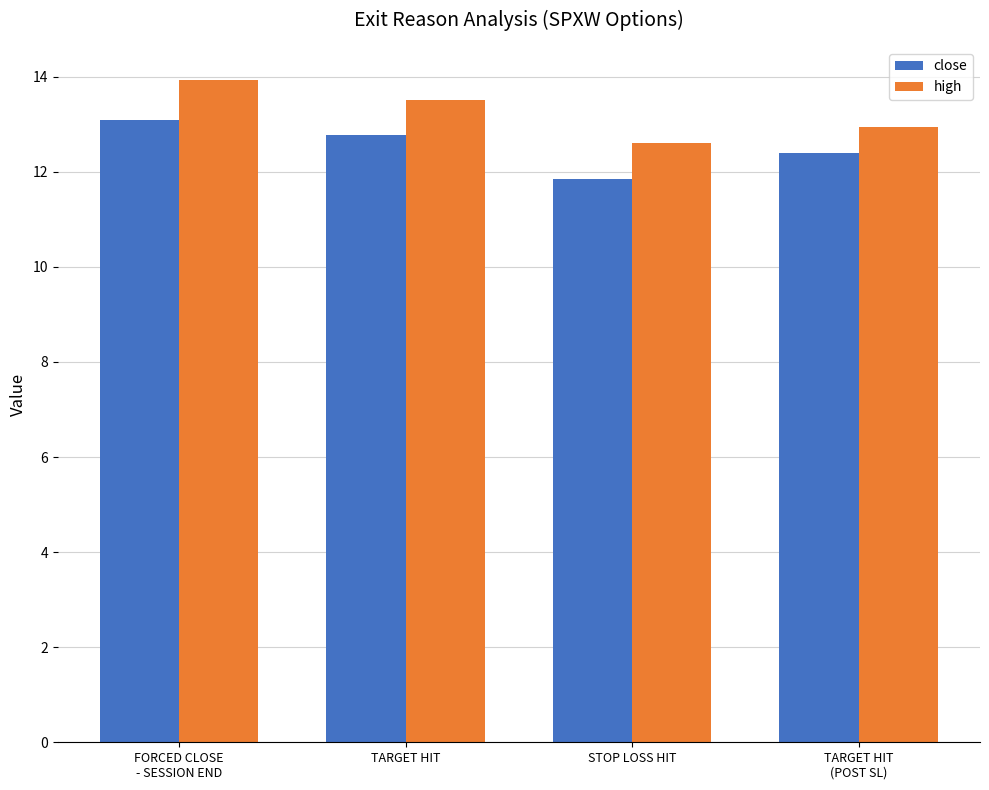

Is it true that high equals 13.0 at TARGET HIT
(POST SL)?

True